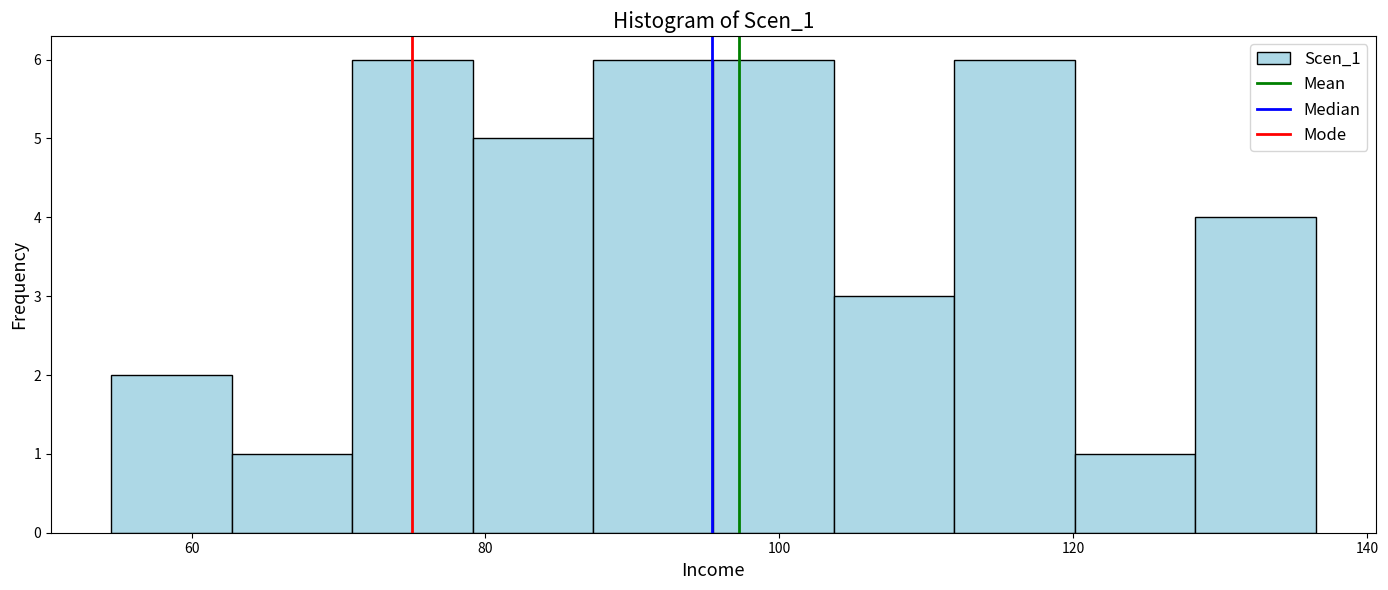

Reading left to right, list every bar in this chart as the range it spans on the x-axis followed by its height. Neither the bar edges nor the heights are printed on the chart, so give them approximately, as read against the axes.

54 to 62: 2
62 to 70: 1
70 to 80: 6
80 to 88: 5
88 to 96: 6
96 to 104: 6
104 to 112: 3
112 to 120: 6
120 to 128: 1
128 to 136: 4